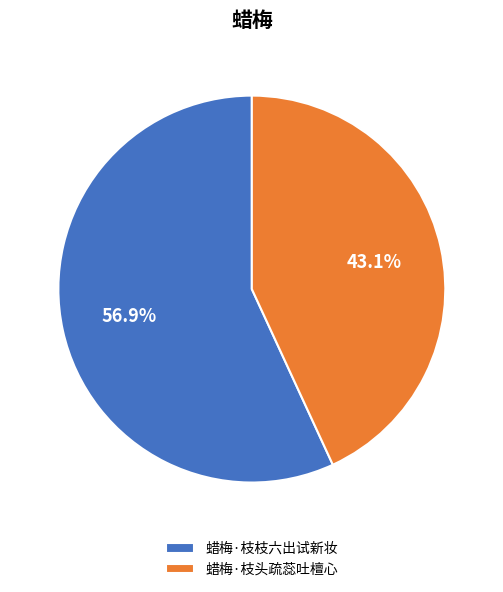

Is it true that 蜡梅·枝枝六出试新妆 is 64% of the pie?

False